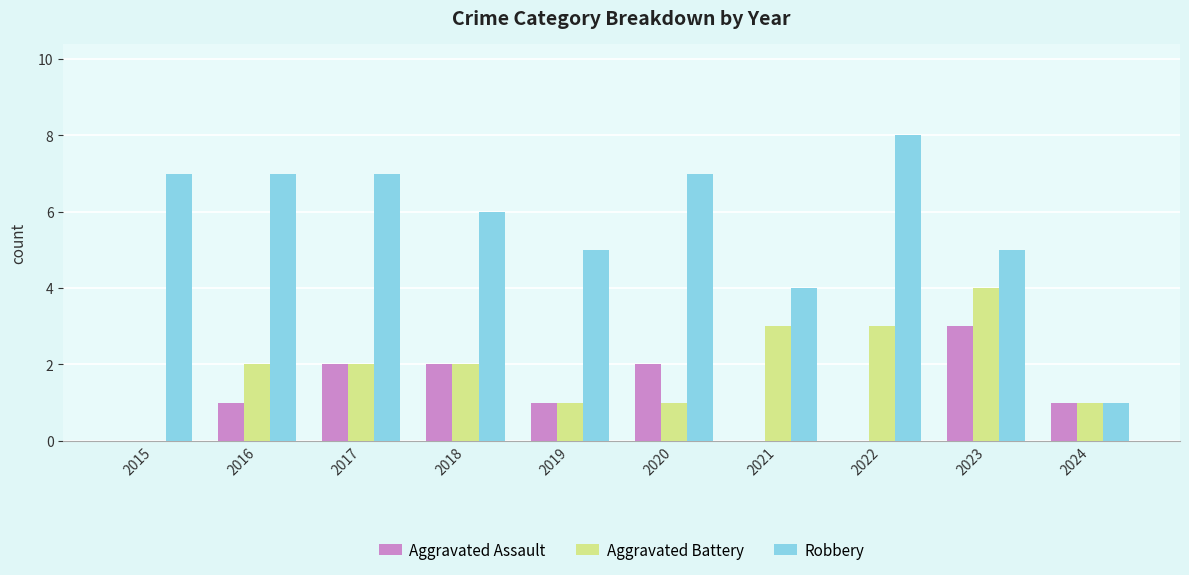

The Robbery series shows 2 at 2019. True or false?

False